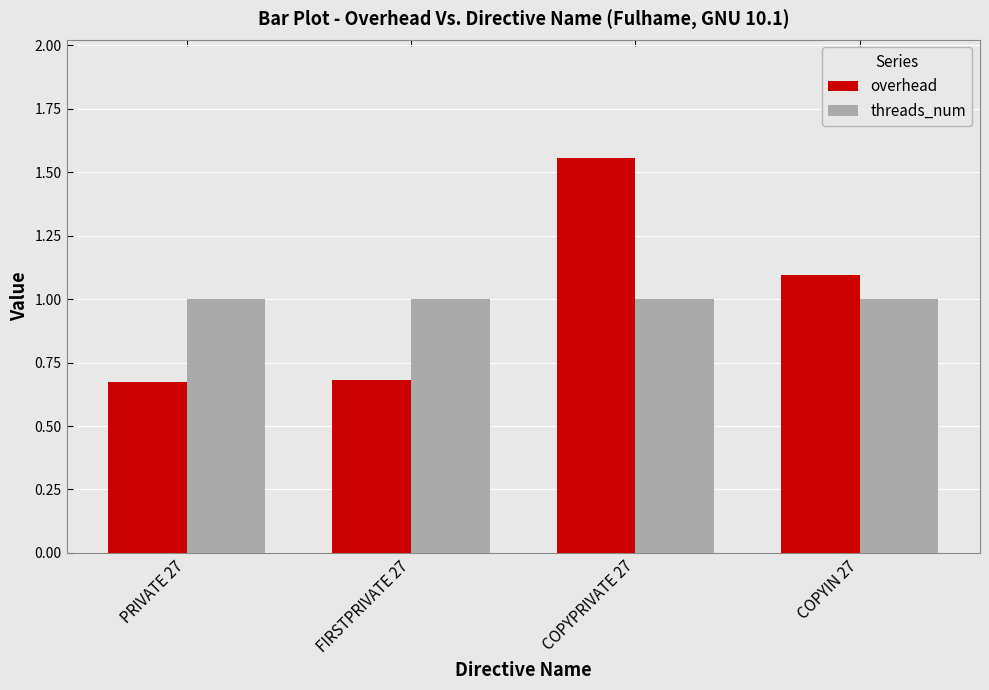

What is the average value of the threads_num series?

1.0